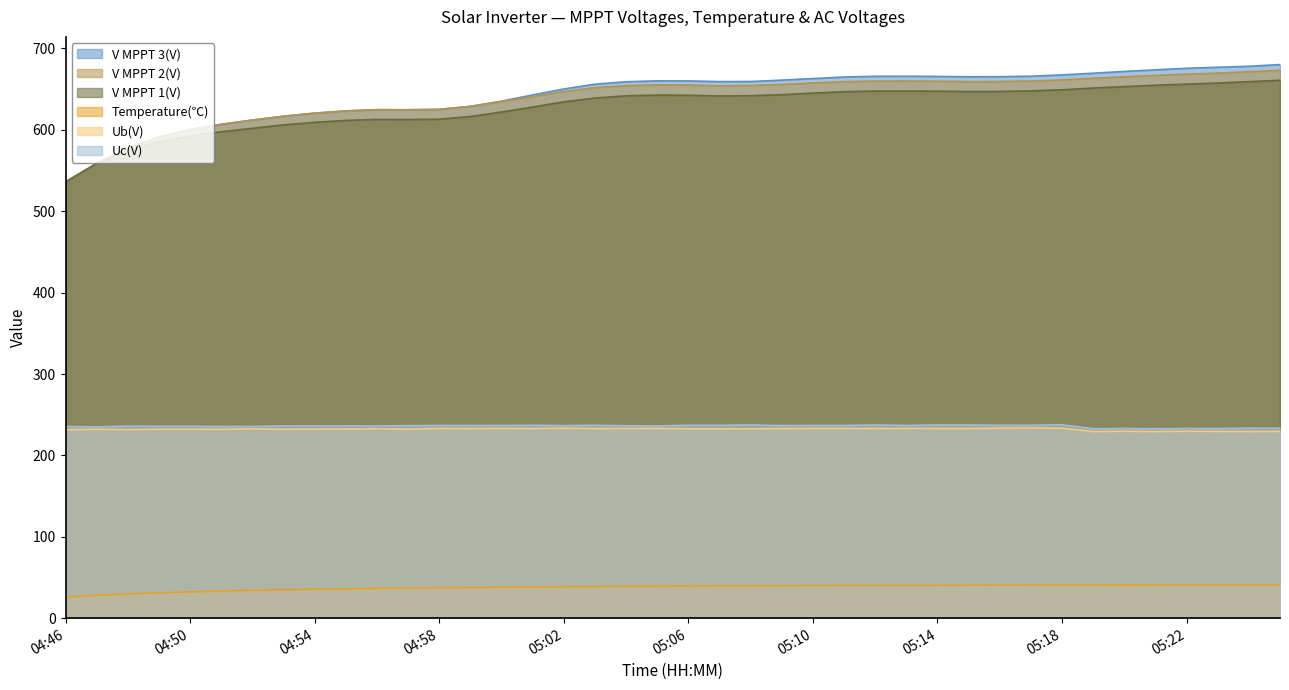

True or false: V MPPT 3(V) has a value of 277.4 at 05:04.

False